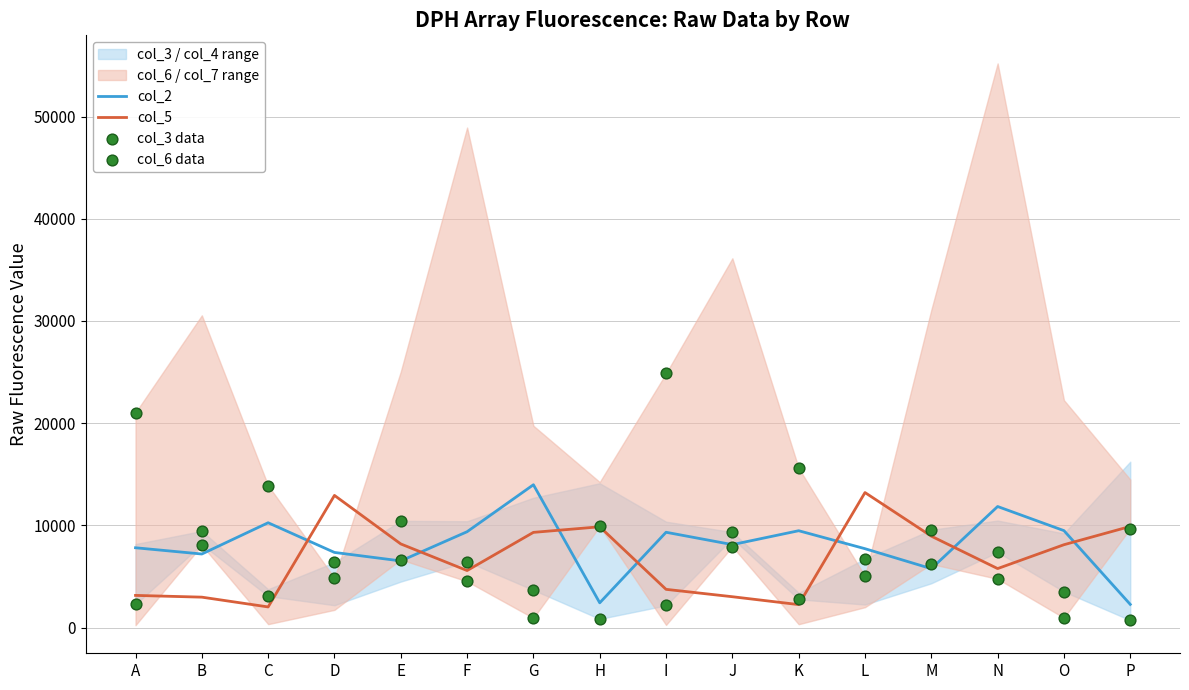

What is the total value across all series at D?

31524